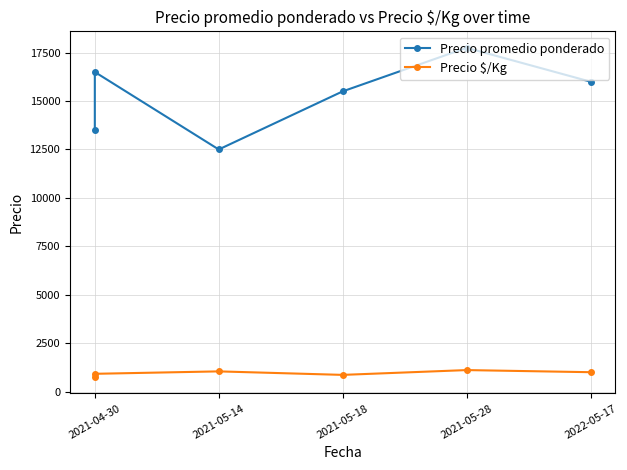

Reading left to right, what are all the values shown in this chart?

Precio promedio ponderado: 13500	16500	12500	15500	17750	16000
Precio $/Kg: 750	917	1042	861	1109	1000